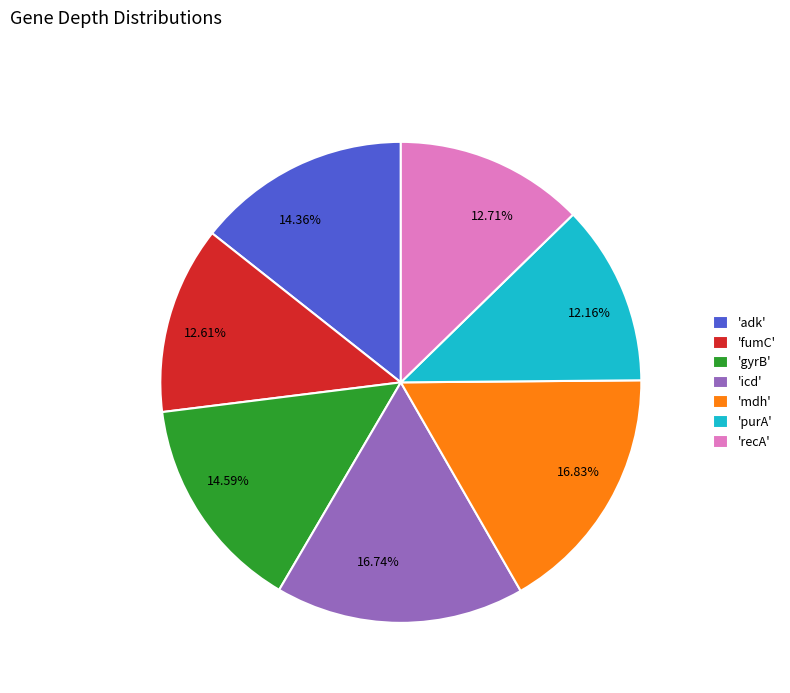

Is the sum of 16.74% and 12.71% greater than half?

No